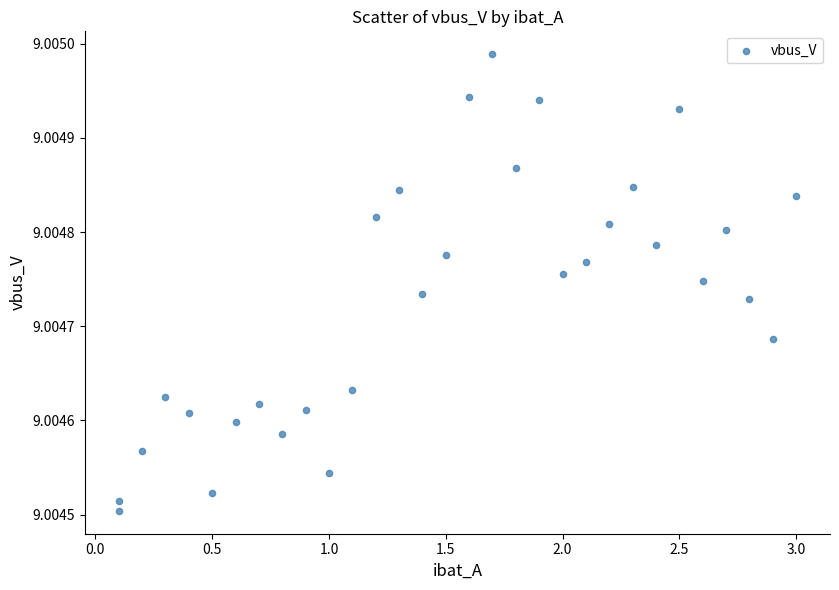

What is the range of X values (max minus min)?

2.9